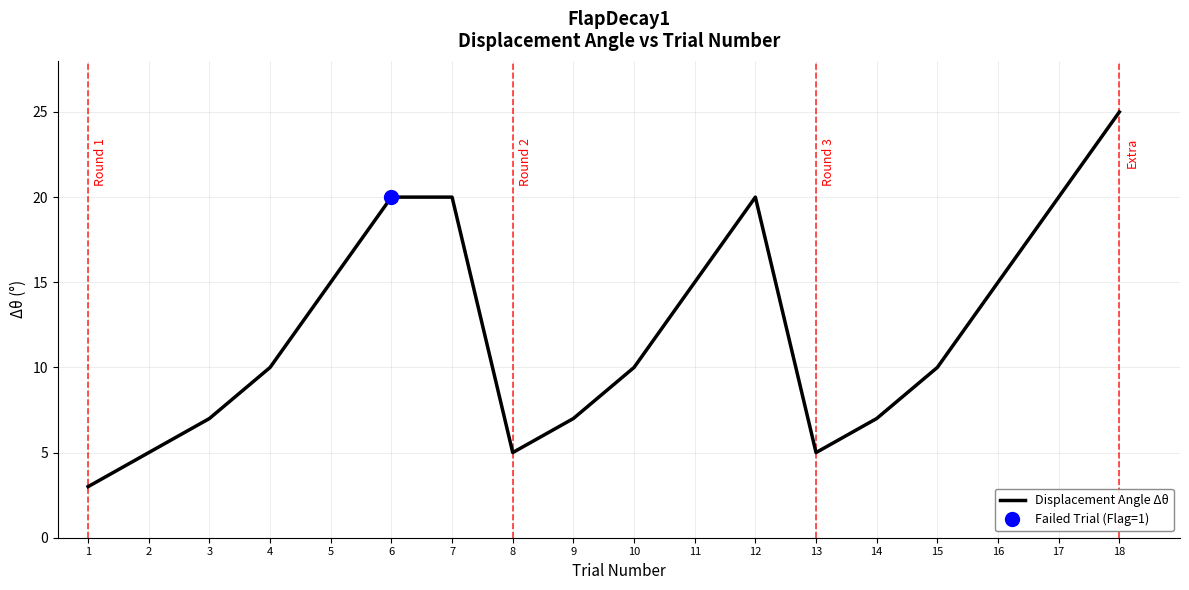

What value does the data have at 17?

20